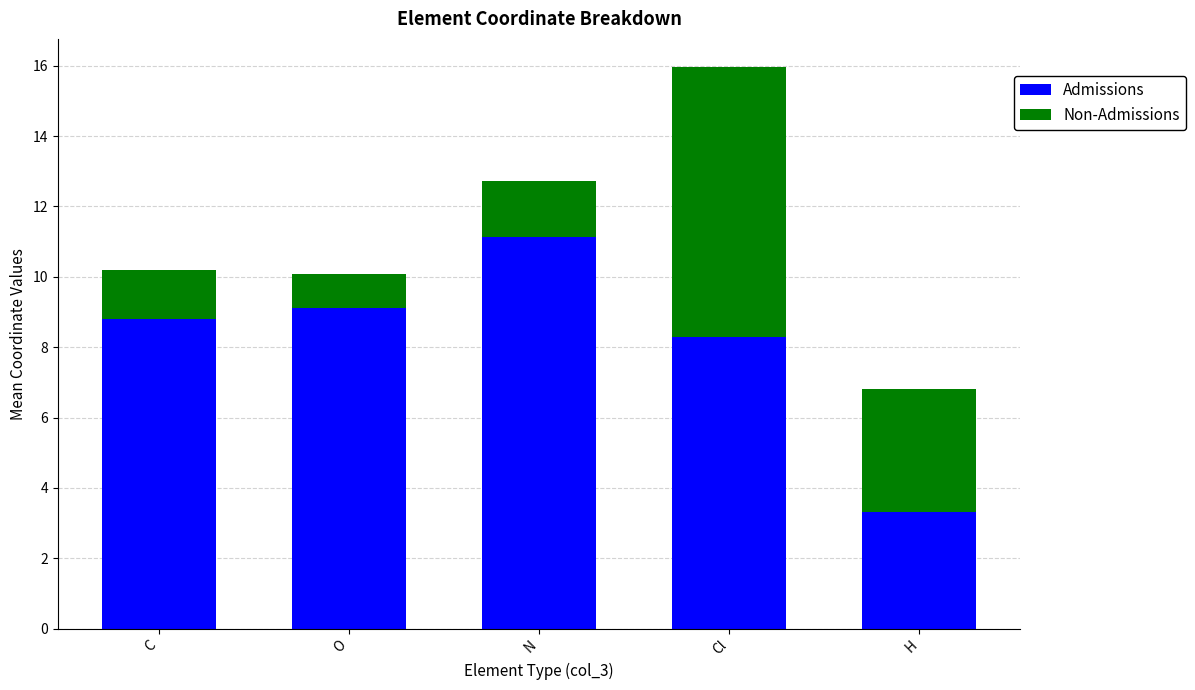

At which category is the sum across all series the highest?

Cl